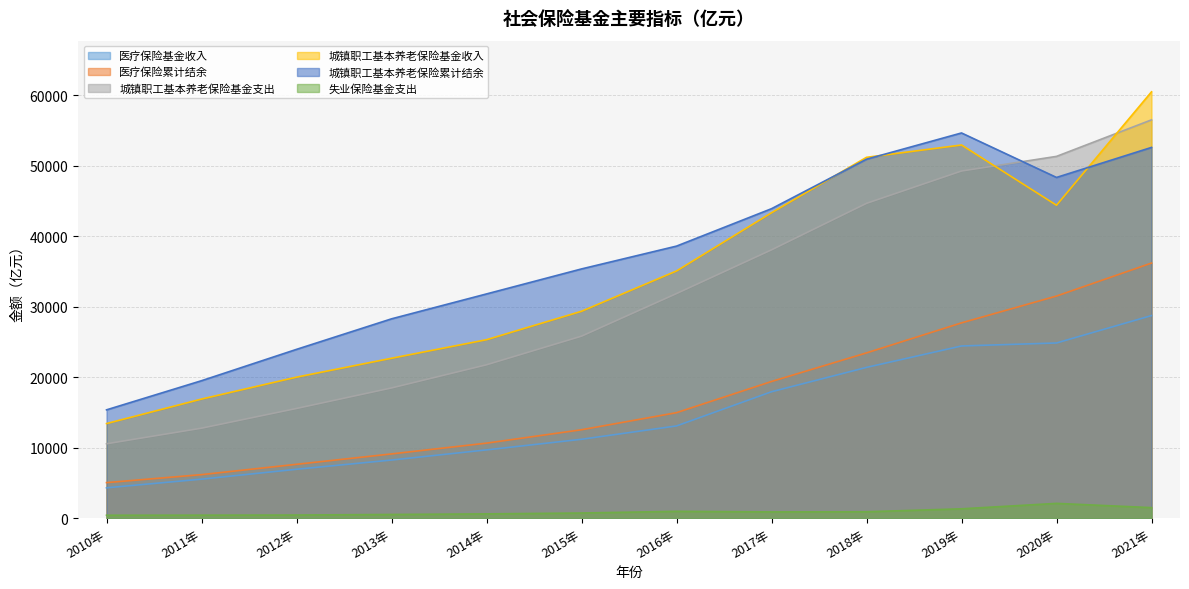

Reading left to right, list all the values displayed in this chart.

医疗保险基金收入: 2010年=4308.9	2011年=5539.2	2012年=6938.7	2013年=8248.3	2014年=9687.2	2015年=11192.9	2016年=13084.3	2017年=17931.3	2018年=21384.4	2019年=24420.9	2020年=24846.1	2021年=28732.0
医疗保险累计结余: 2010年=5047.1	2011年=6180.0	2012年=7644.5	2013年=9116.5	2014年=10644.8	2015年=12542.8	2016年=14964.3	2017年=19385.6	2018年=23440.0	2019年=27696.7	2020年=31500.0	2021年=36178.3
城镇职工基本养老保险基金支出: 2010年=10554.9	2011年=12764.9	2012年=15561.8	2013年=18470.4	2014年=21754.7	2015年=25812.7	2016年=31853.8	2017年=38051.5	2018年=44644.9	2019年=49228.0	2020年=51301.4	2021年=56481.5
城镇职工基本养老保险基金收入: 2010年=13419.5	2011年=16894.7	2012年=20001.0	2013年=22680.4	2014年=25309.7	2015年=29340.9	2016年=35057.5	2017年=43309.6	2018年=51167.6	2019年=52918.8	2020年=44375.7	2021年=60454.7
城镇职工基本养老保险累计结余: 2010年=15365.3	2011年=19496.6	2012年=23941.3	2013年=28269.2	2014年=31800.0	2015年=35344.8	2016年=38580.0	2017年=43884.6	2018年=50901.3	2019年=54623.3	2020年=48316.6	2021年=52573.6
失业保险基金支出: 2010年=423.3	2011年=432.8	2012年=450.6	2013年=531.6	2014年=614.7	2015年=736.4	2016年=976.1	2017年=893.8	2018年=915.3	2019年=1333.2	2020年=2103.0	2021年=1500.0